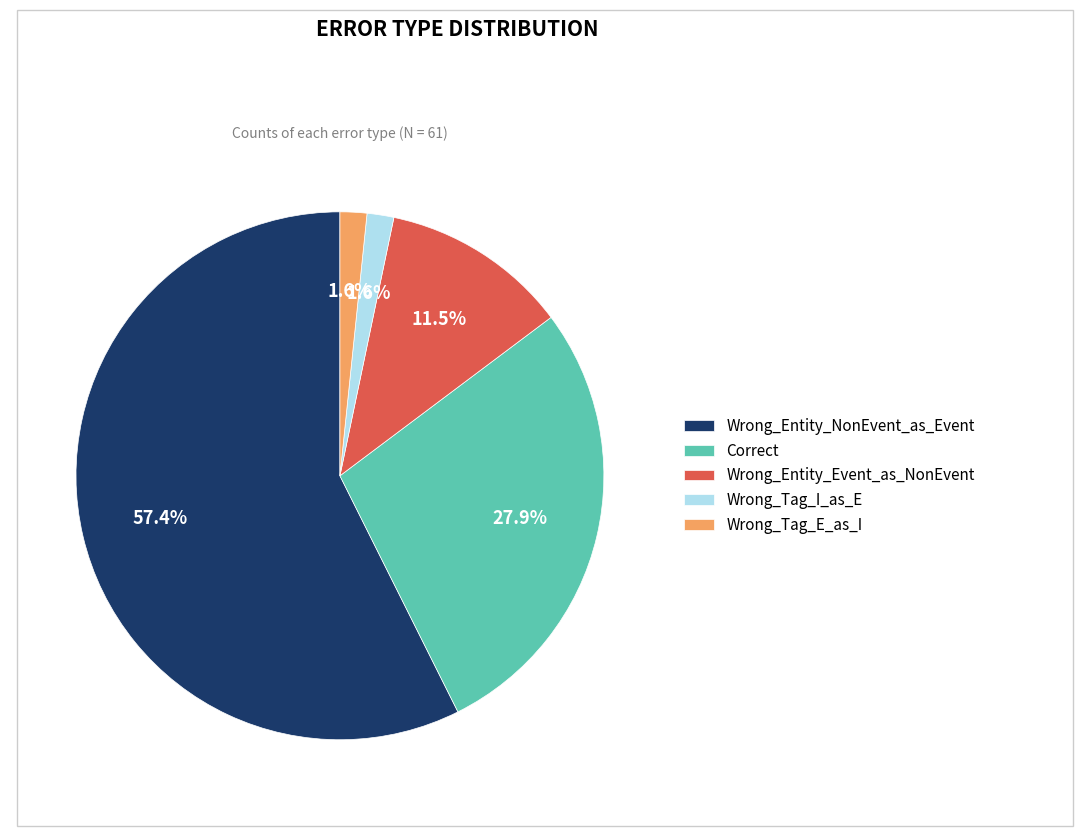

What portion of the pie excludes Correct?

72.1%